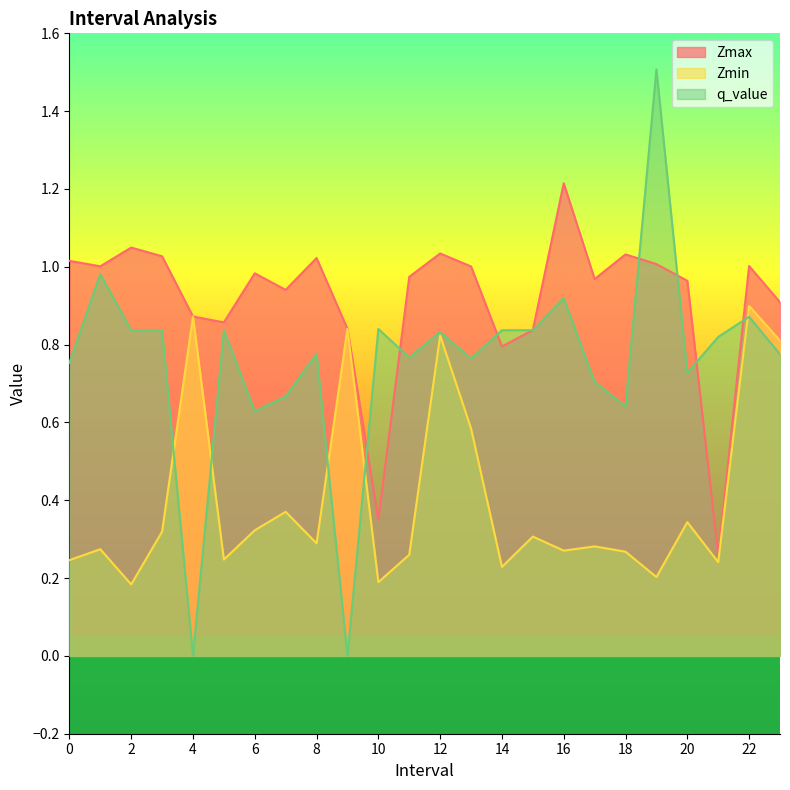

The value of q_value at 2 is 0.6. True or false?

False